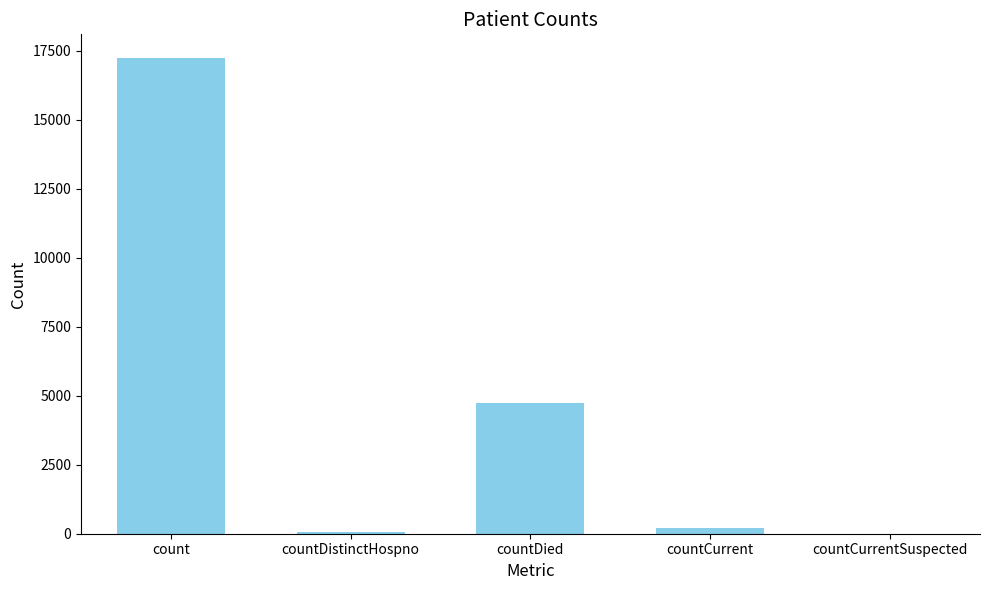

Is it true that the value at countDied is 8205?

False